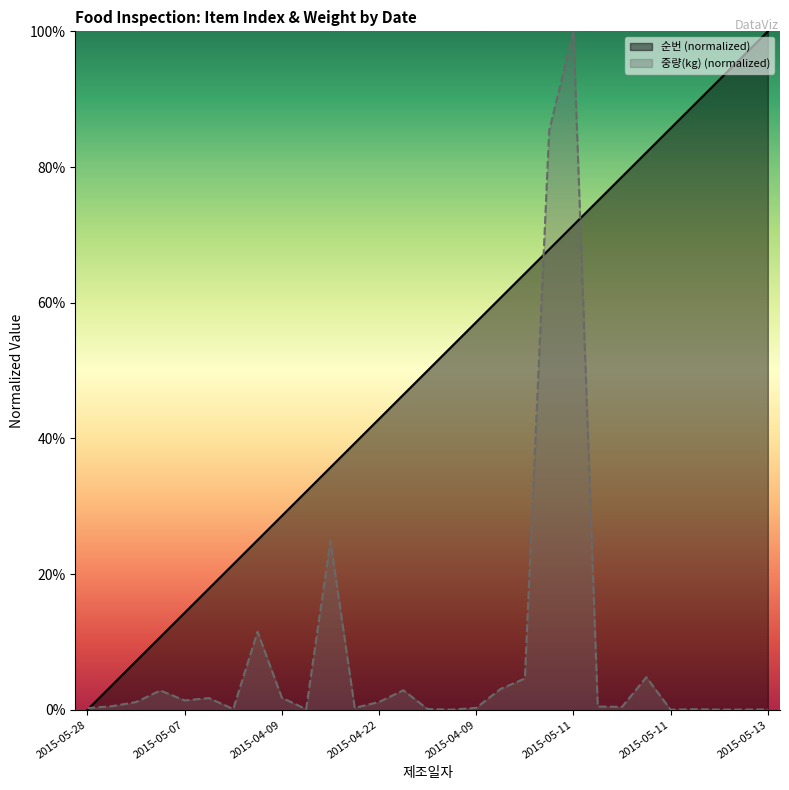

Which series ends up on top after the final intersection of 순번 and 중량(kg)?

순번